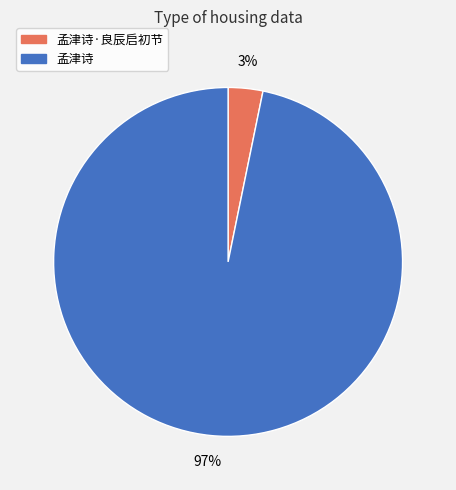

Is the sum of 孟津诗·良辰启初节 and 孟津诗 greater than half?

Yes